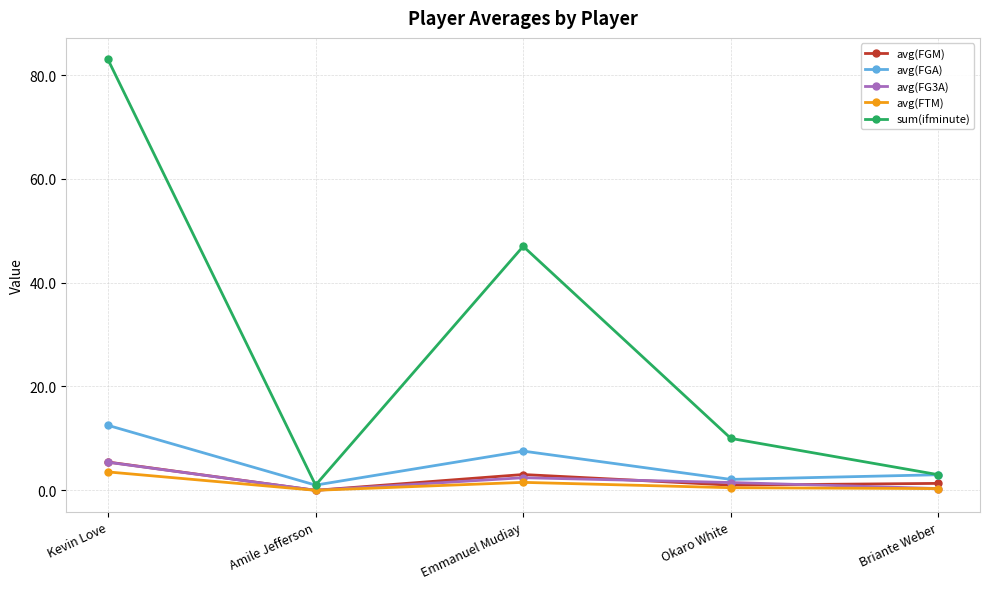

What is the highest value of the sum(ifminute) series?

83.0